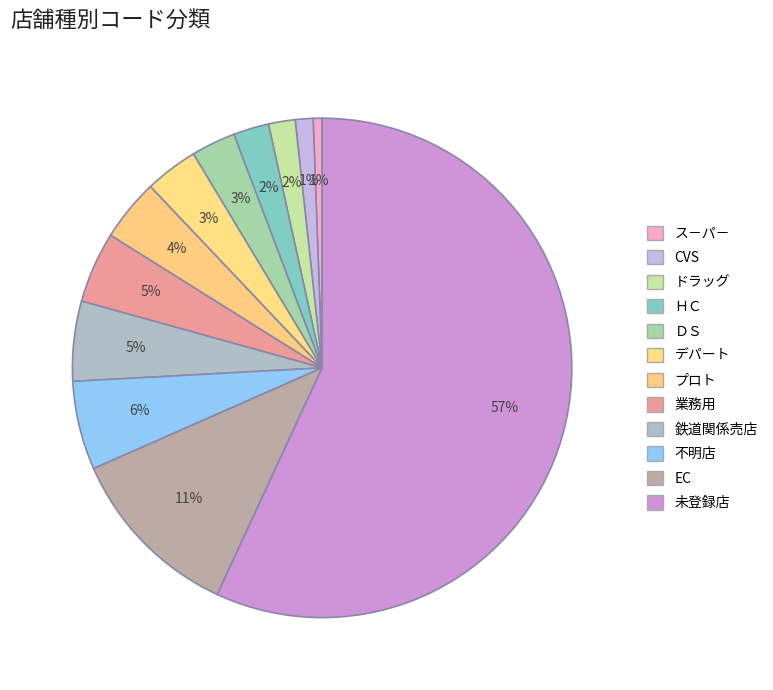

How many slices are in this pie chart?

12